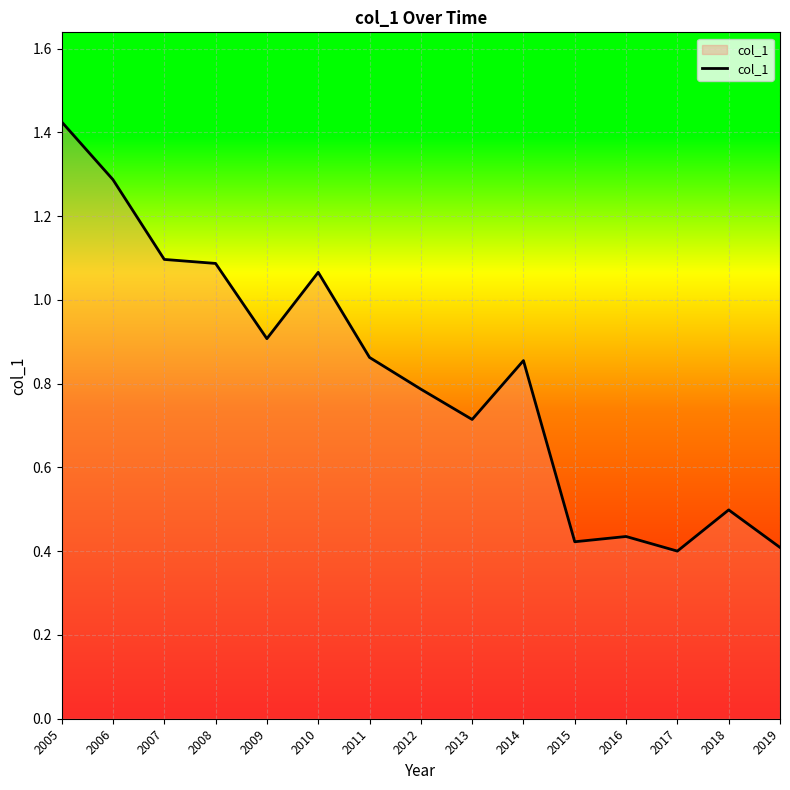

Which has a higher value, 2016 or 2006?

2006